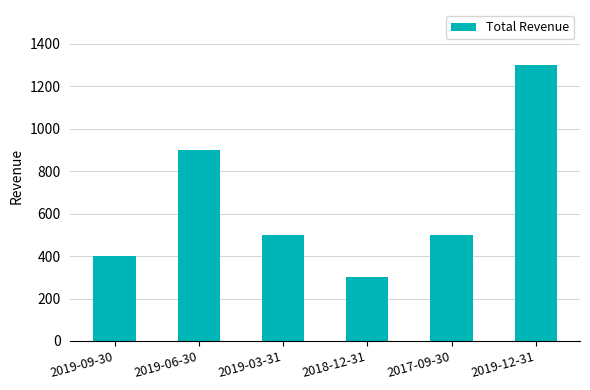

What is the change in value from 2019-06-30 to 2019-12-31?

+400